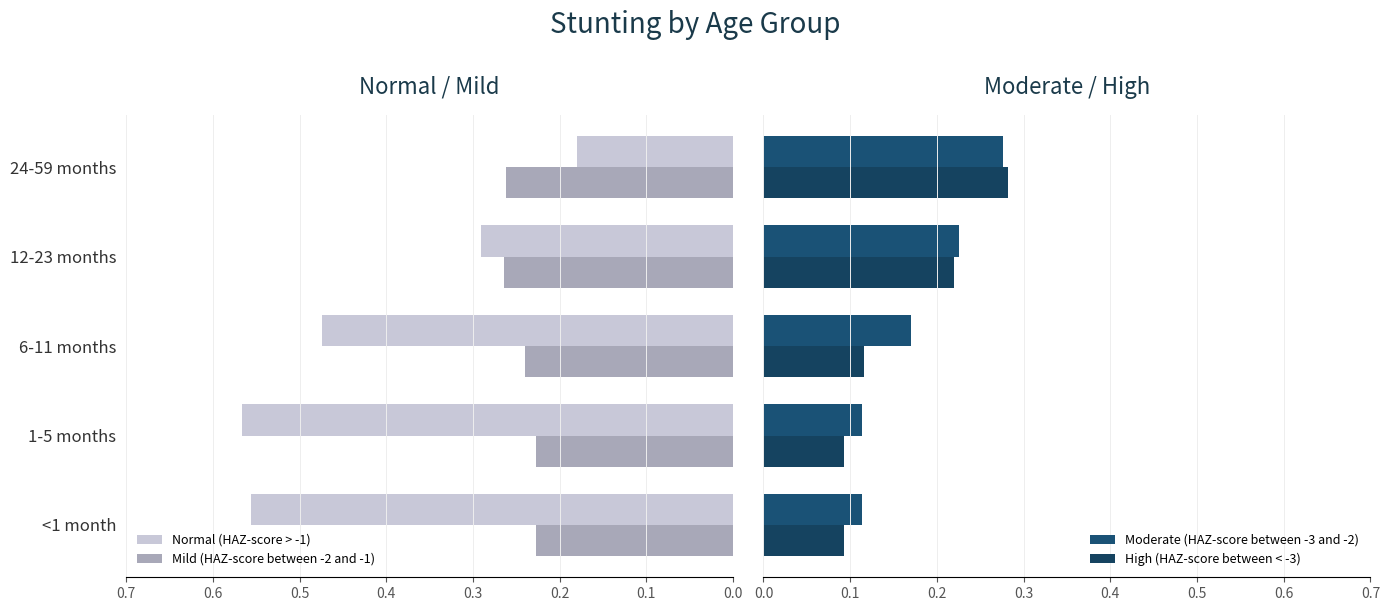

Where is Normal (HAZ-score > -1) nearest to the value 0?

24-59 months